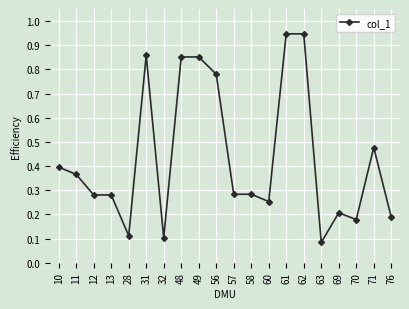

Is it true that the value at 49 is 1.3?

False